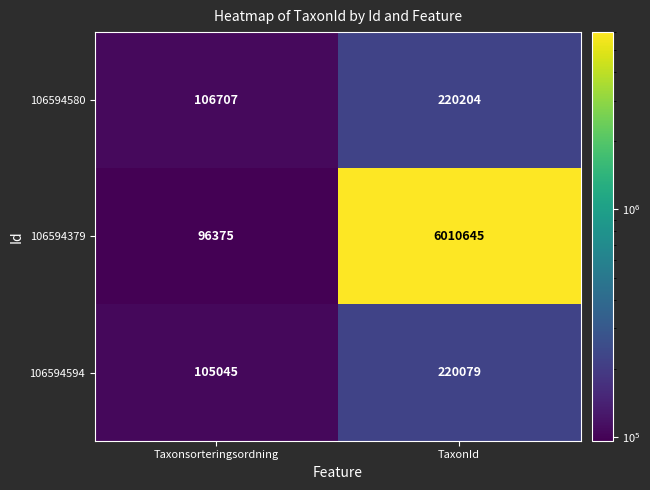

Reading left to right, transcribe all the data shown in this chart.

106594580: 106707	220204
106594379: 96375	6010645
106594594: 105045	220079